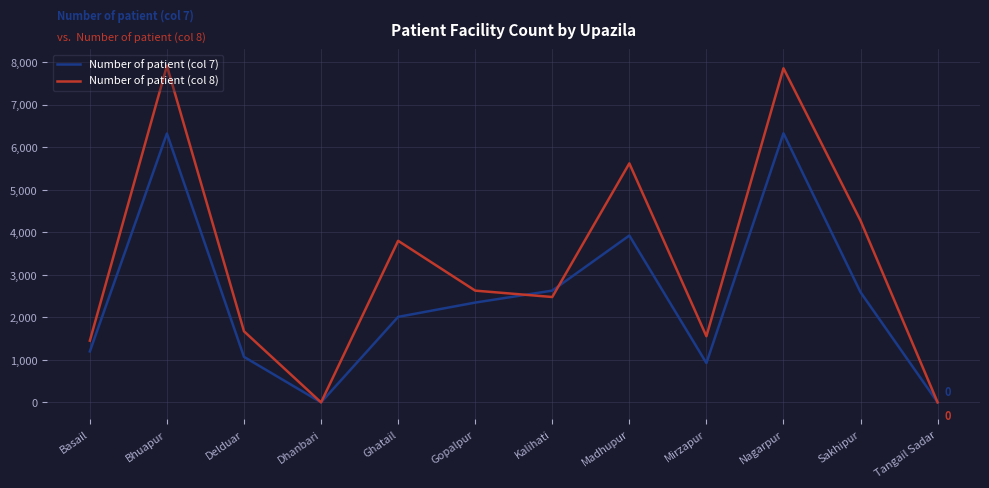

What is the maximum value shown in the chart?

7912